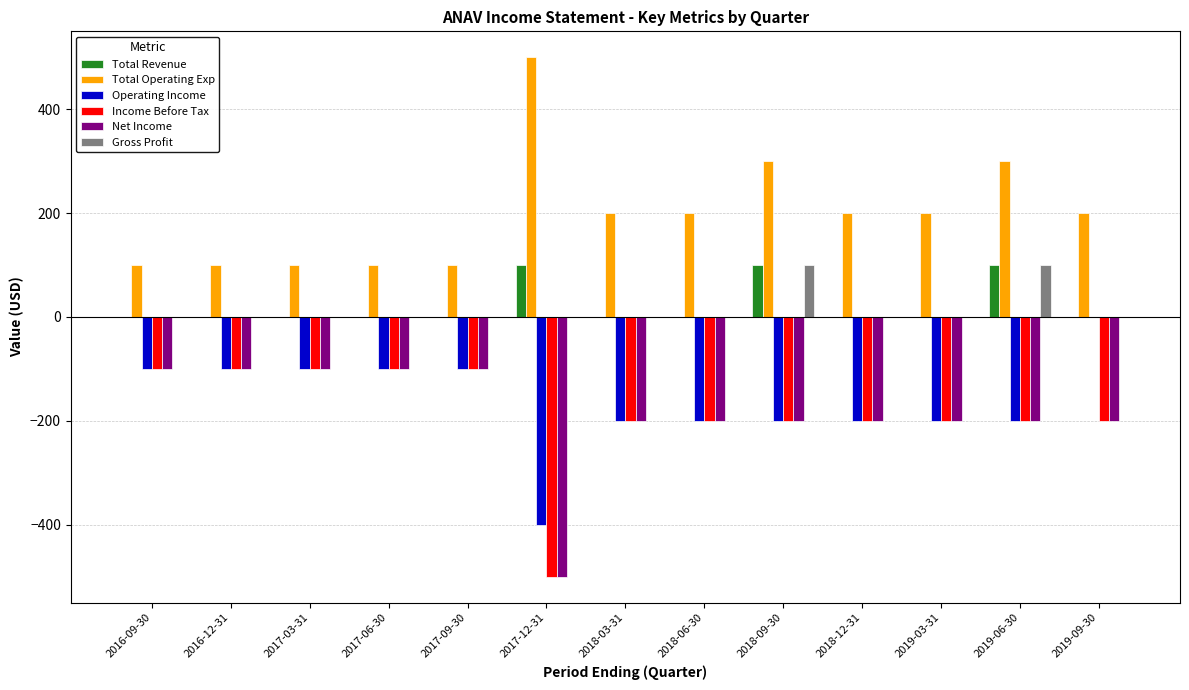

Does the chart contain stacked bars?

No